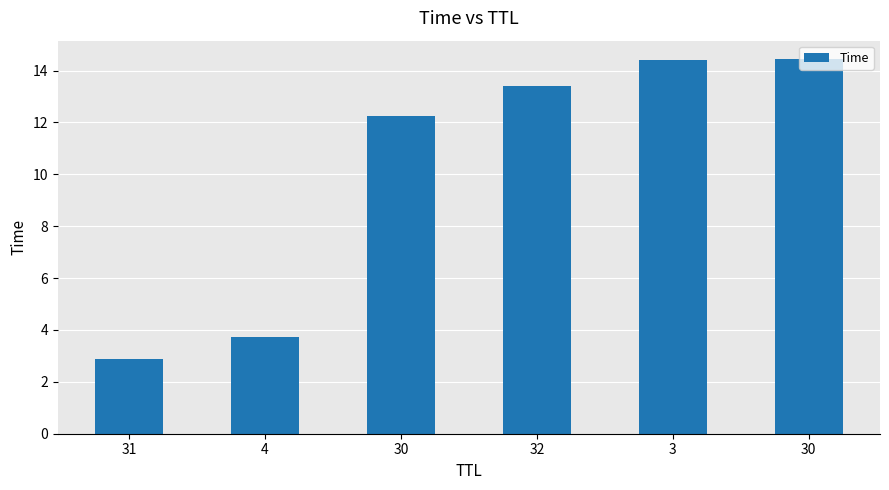

What is the difference between the values at 30 and 30?

2.2